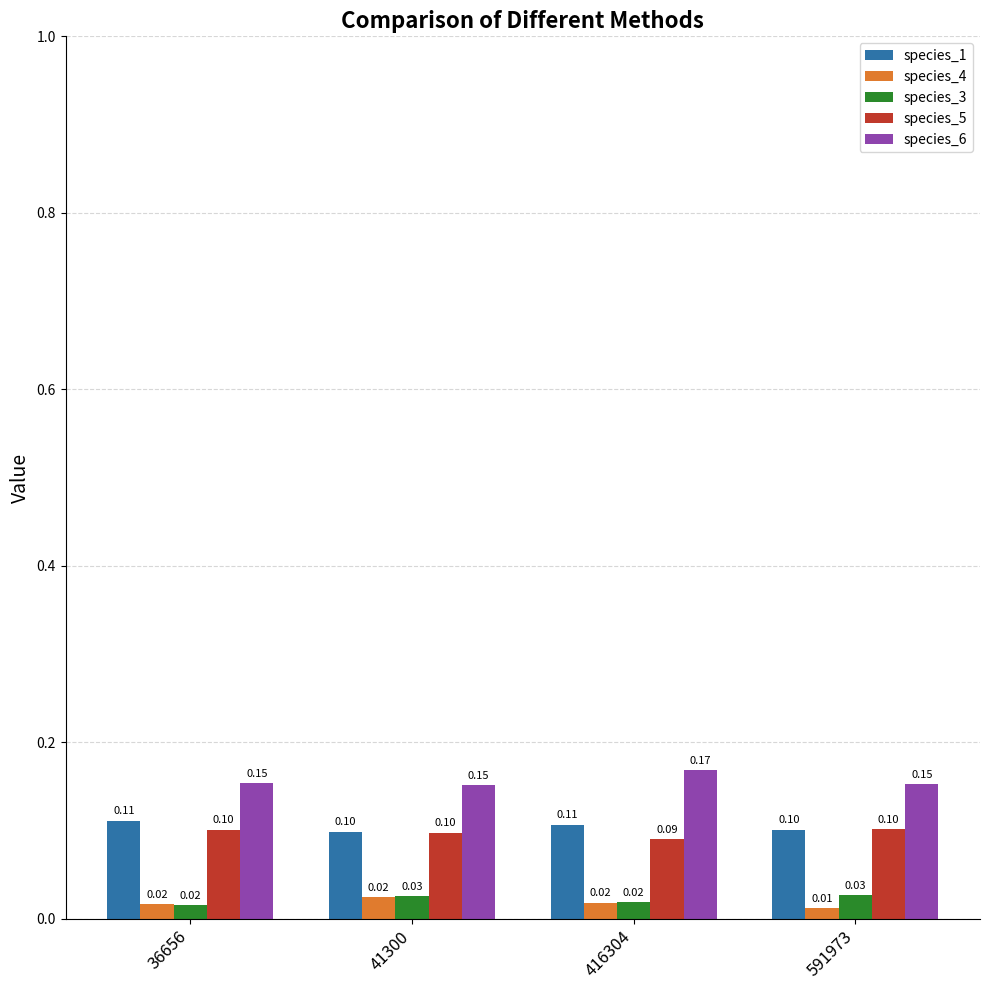

Is it true that species_5 equals 0.1 at 36656?

True